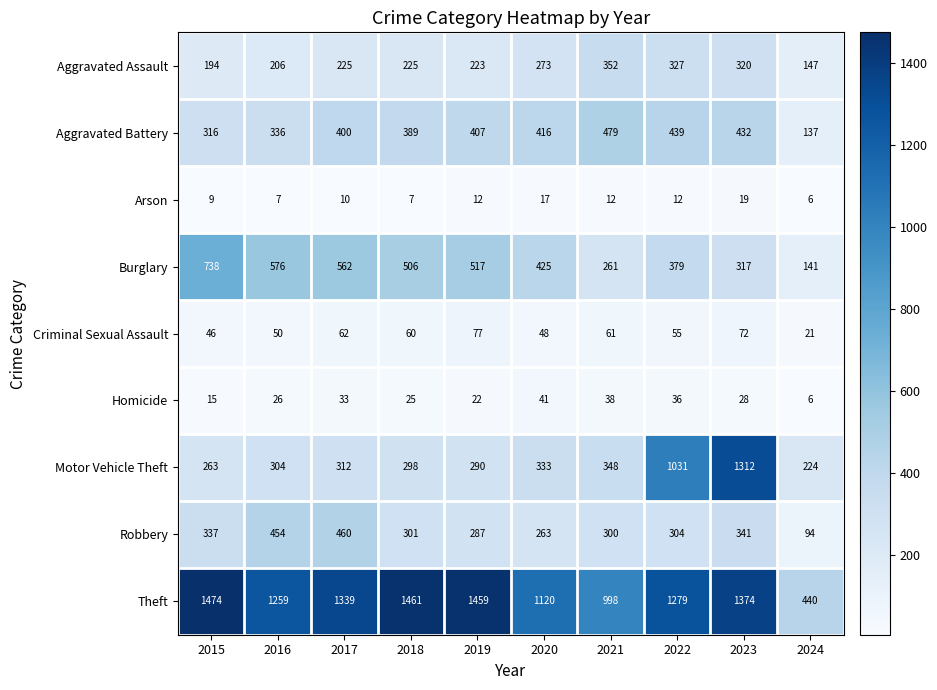

Between 2015 and 2019, which series saw the biggest shift?

Burglary